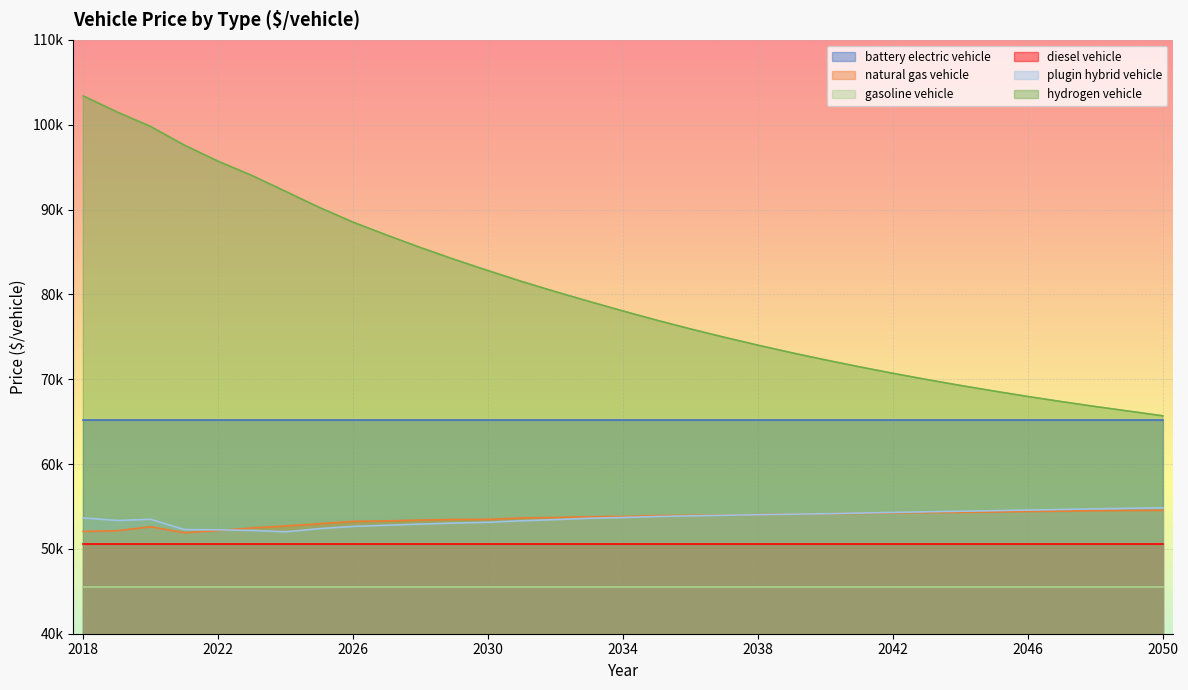

What is the sum of all natural gas vehicle values?

1768822.0